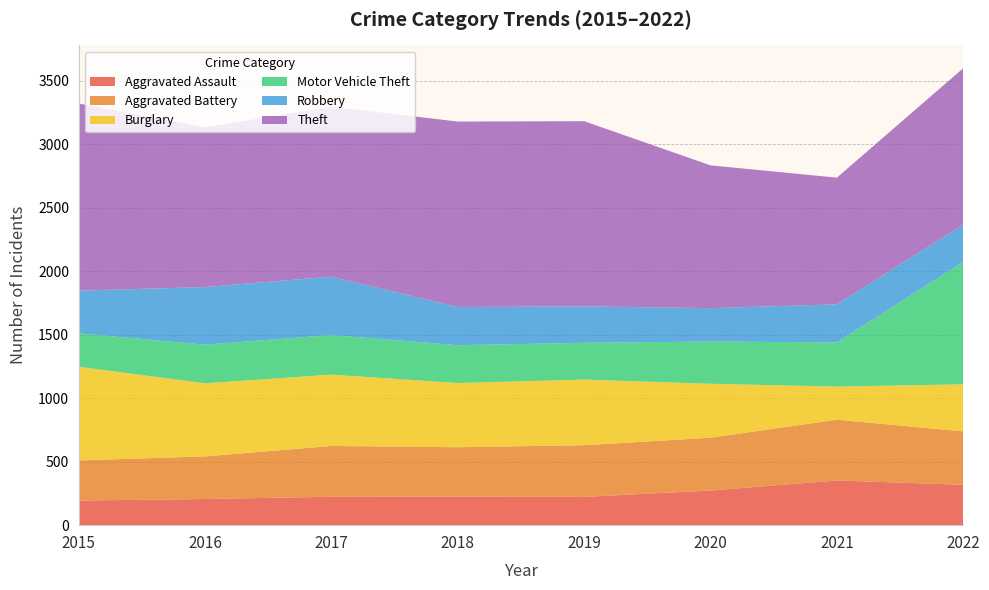

Reading left to right, transcribe all the data shown in this chart.

Aggravated Assault: 2015=194	2016=206	2017=224	2018=225	2019=223	2020=273	2021=352	2022=318
Aggravated Battery: 2015=316	2016=336	2017=400	2018=389	2019=407	2020=416	2021=479	2022=421
Burglary: 2015=738	2016=576	2017=562	2018=506	2019=517	2020=425	2021=261	2022=371
Motor Vehicle Theft: 2015=263	2016=304	2017=312	2018=298	2019=290	2020=333	2021=348	2022=965
Robbery: 2015=337	2016=454	2017=460	2018=301	2019=287	2020=263	2021=300	2022=293
Theft: 2015=1474	2016=1259	2017=1339	2018=1461	2019=1459	2020=1125	2021=998	2022=1232